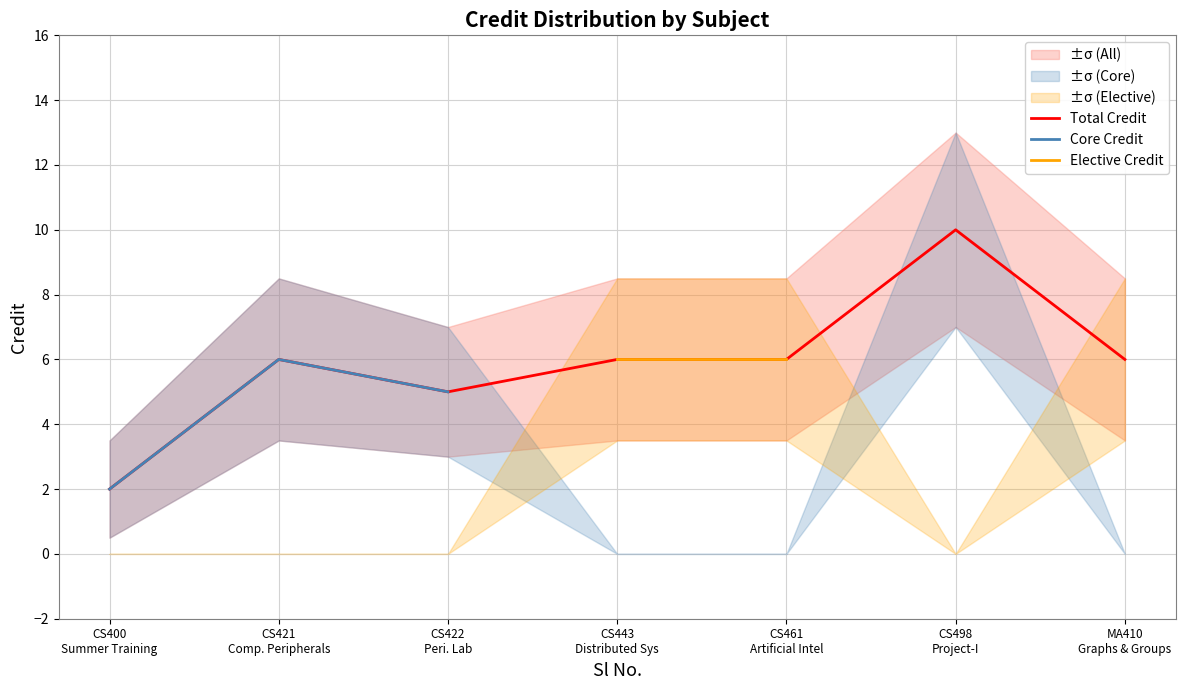

What is the highest value of the Total Credit series?

10